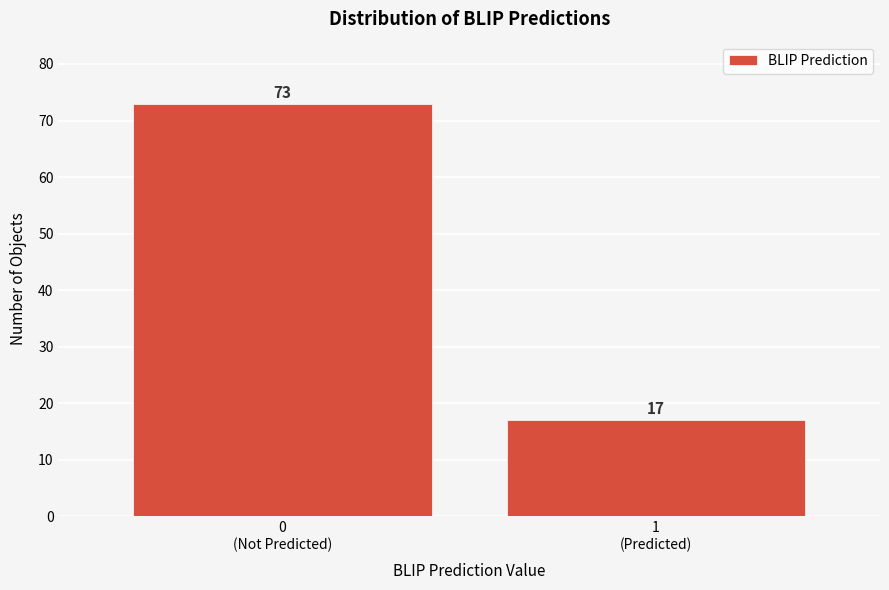

Reading left to right, extract all data points from this chart.

73	17